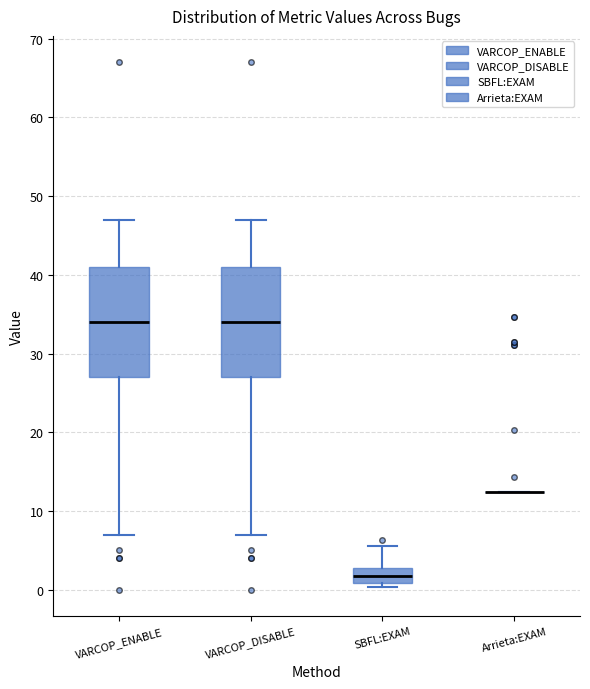

Reading left to right, read every box against the y-axis: the position of its median line, the range the box covers, and the ends of its whiskers. The values are not printed on the chart, so give them approximately, as read against the axis.

VARCOP_ENABLE: median 34, box 27 to 41, whiskers 7 to 47
VARCOP_DISABLE: median 34, box 27 to 41, whiskers 7 to 47
SBFL:EXAM: median 2, box 1 to 3, whiskers 0 to 6
Arrieta:EXAM: box collapsed to a line at 12, whiskers 12 to 12